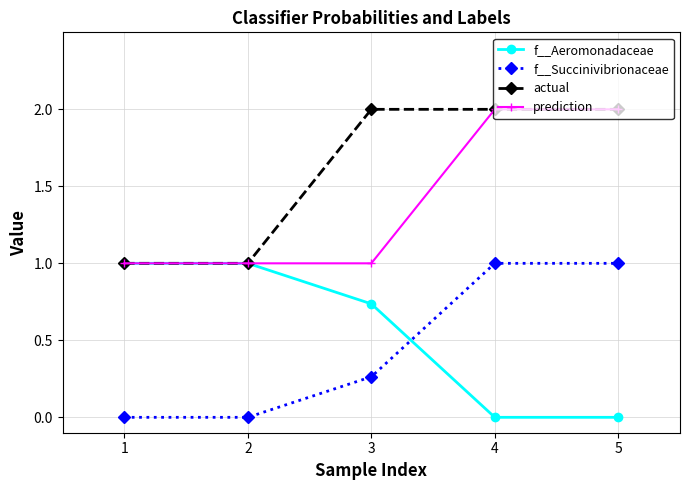

What is the spread (max minus min) of values at 4?

2.0